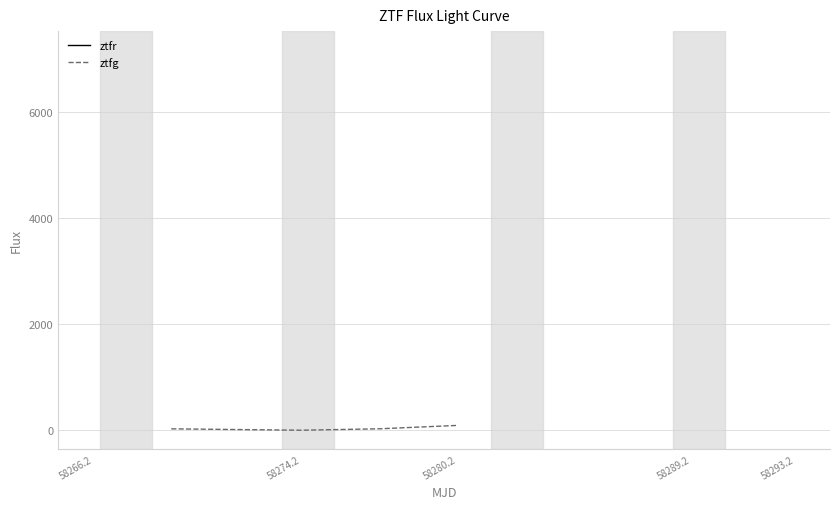

What are all the series names shown in the legend?

ztfr, ztfg